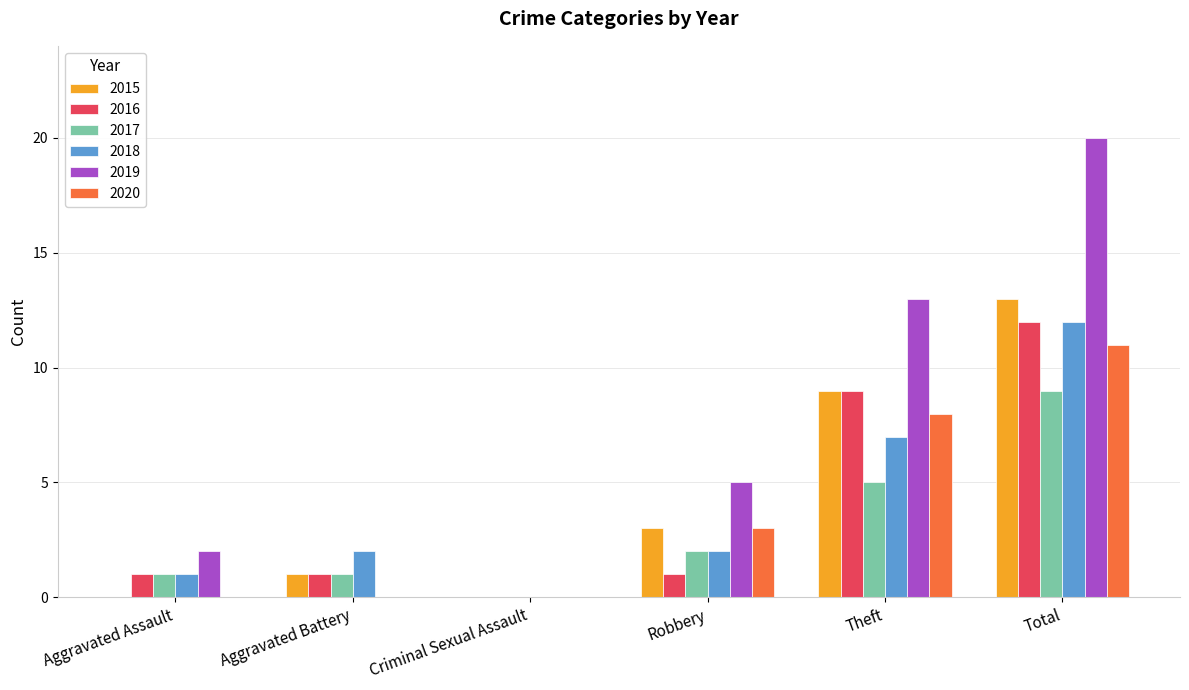

What is the sum of all 2019 values?

40